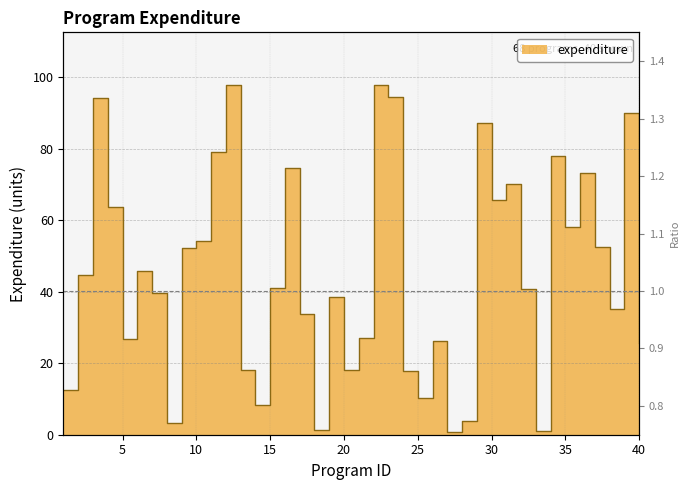

At which label does the data first exceed 41?

2